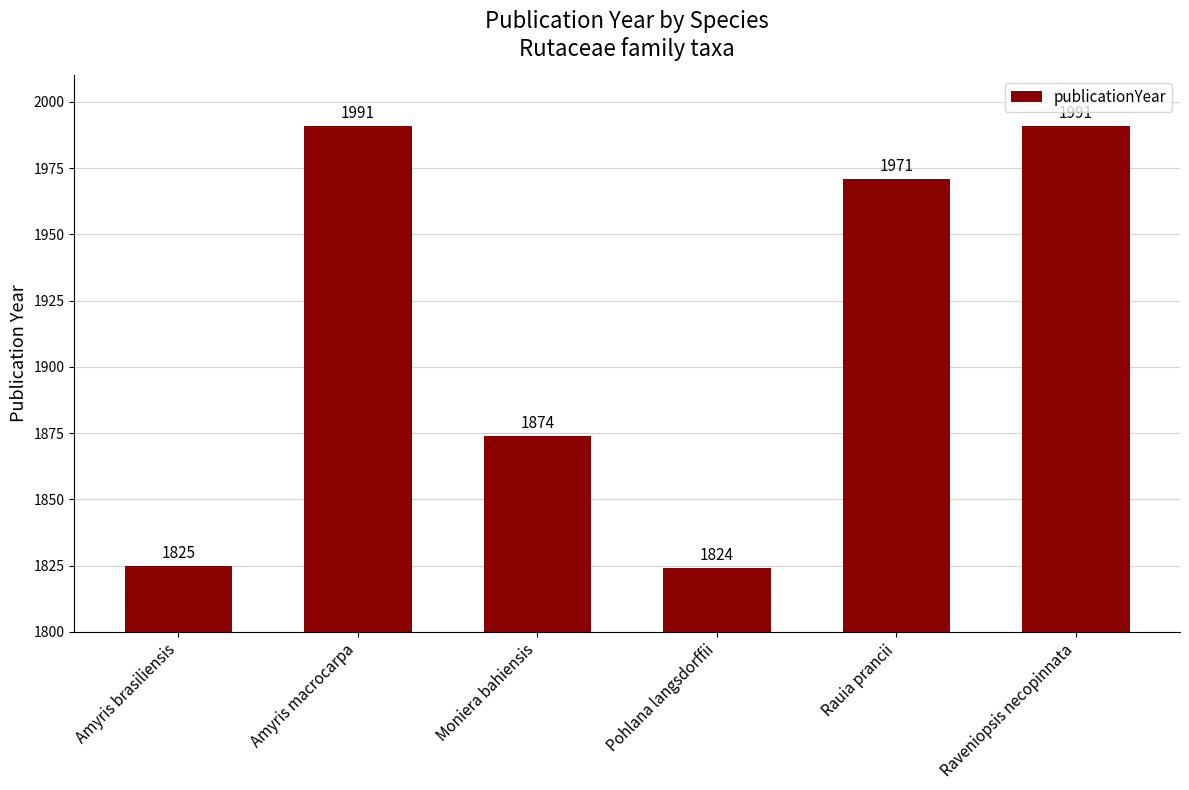

What is the minimum value shown in the chart?

1824